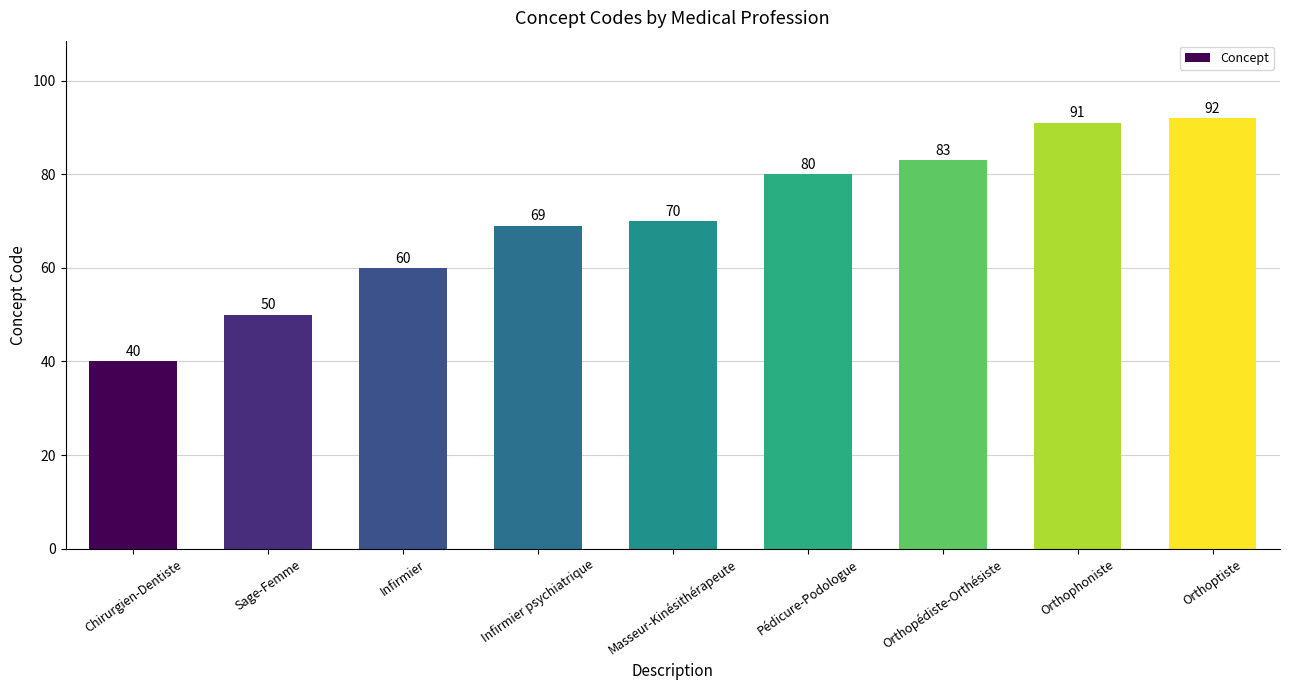

List the labels in order of value, smallest first.

Chirurgien-Dentiste, Sage-Femme, Infirmier, Infirmier psychiatrique, Masseur-Kinésithérapeute, Pédicure-Podologue, Orthopédiste-Orthésiste, Orthophoniste, Orthoptiste